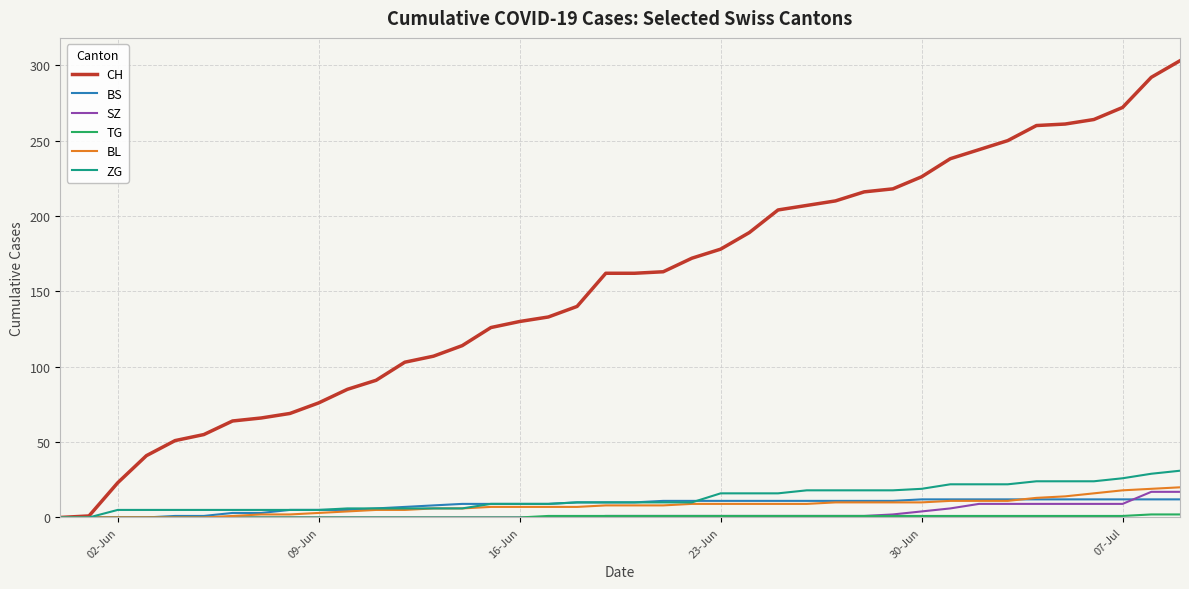

Which series has the largest range (max minus min)?

CH